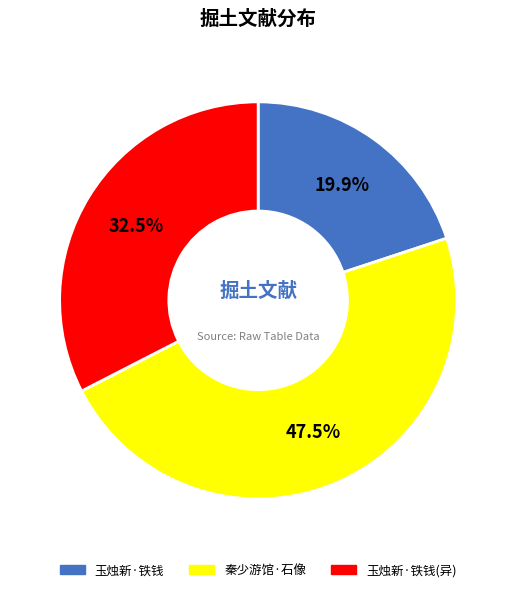

Approximately how many times larger is the value at 秦少游馆·石像 compared to 玉烛新·铁钱(异)?

1.5